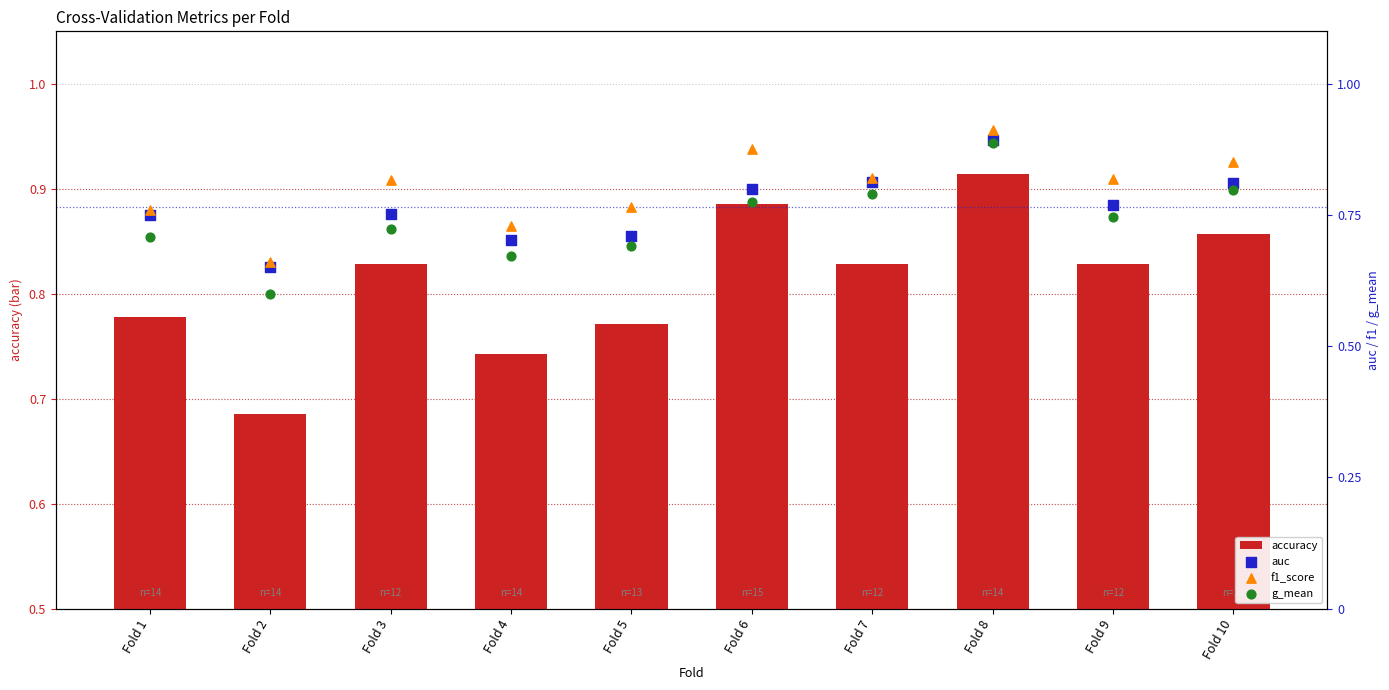

Is the value of auc at Fold 1 greater than the value of accuracy at Fold 9?

No